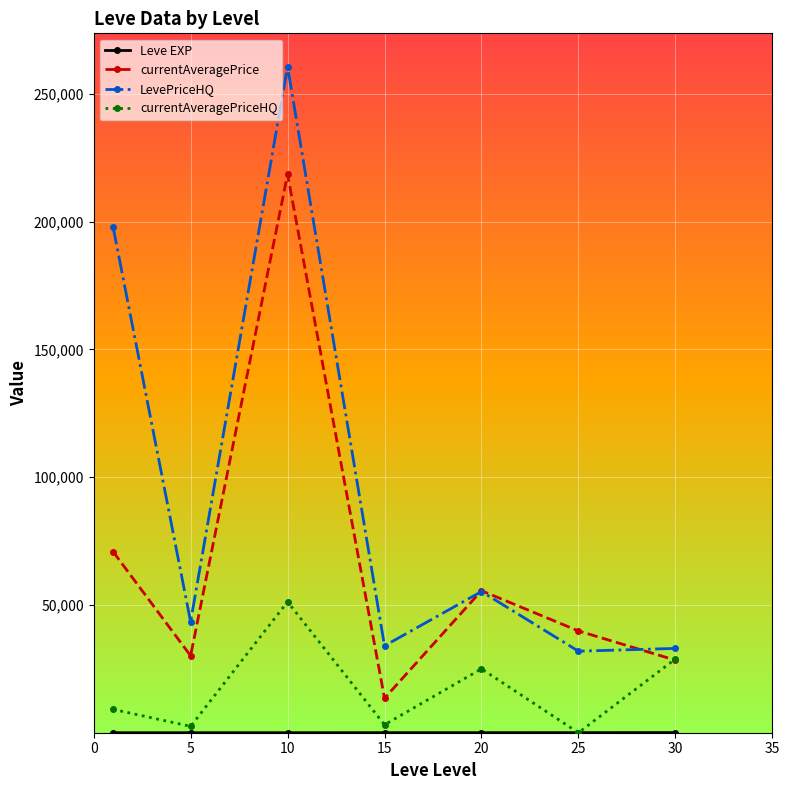

Which series has the largest range (max minus min)?

LevePriceHQ